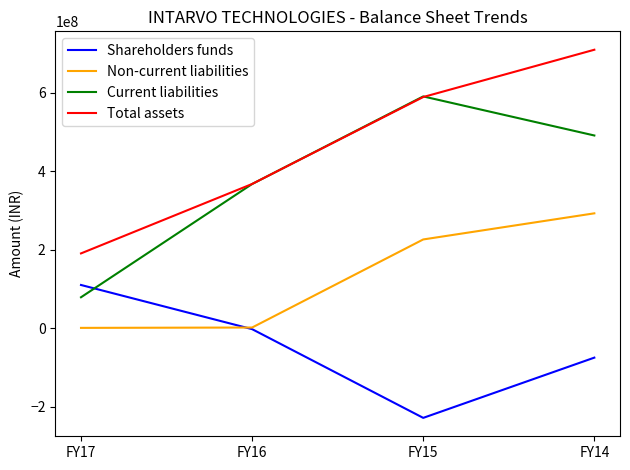

At how many categories does at least one series exceed 677219737?

1